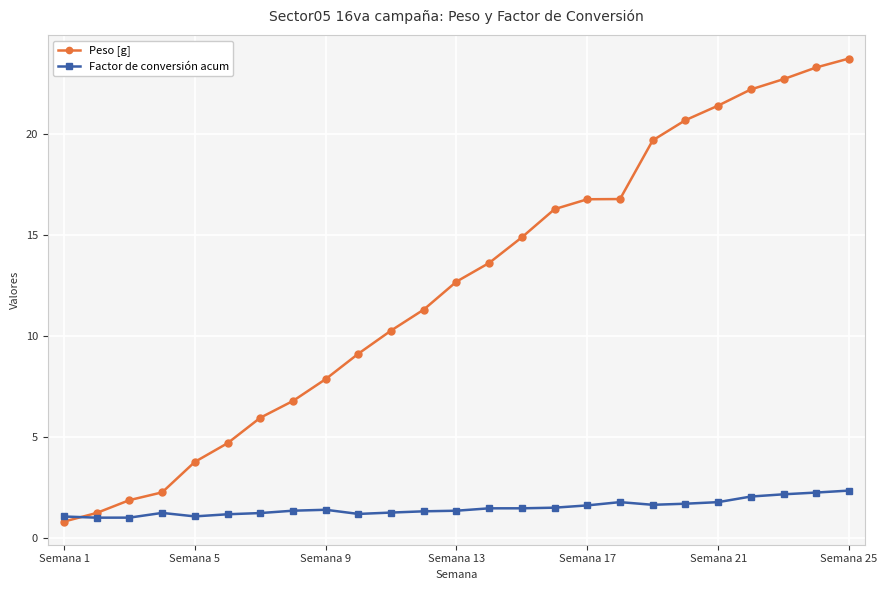

What is the difference between the maximum and minimum values in the Peso [g] series?

22.9